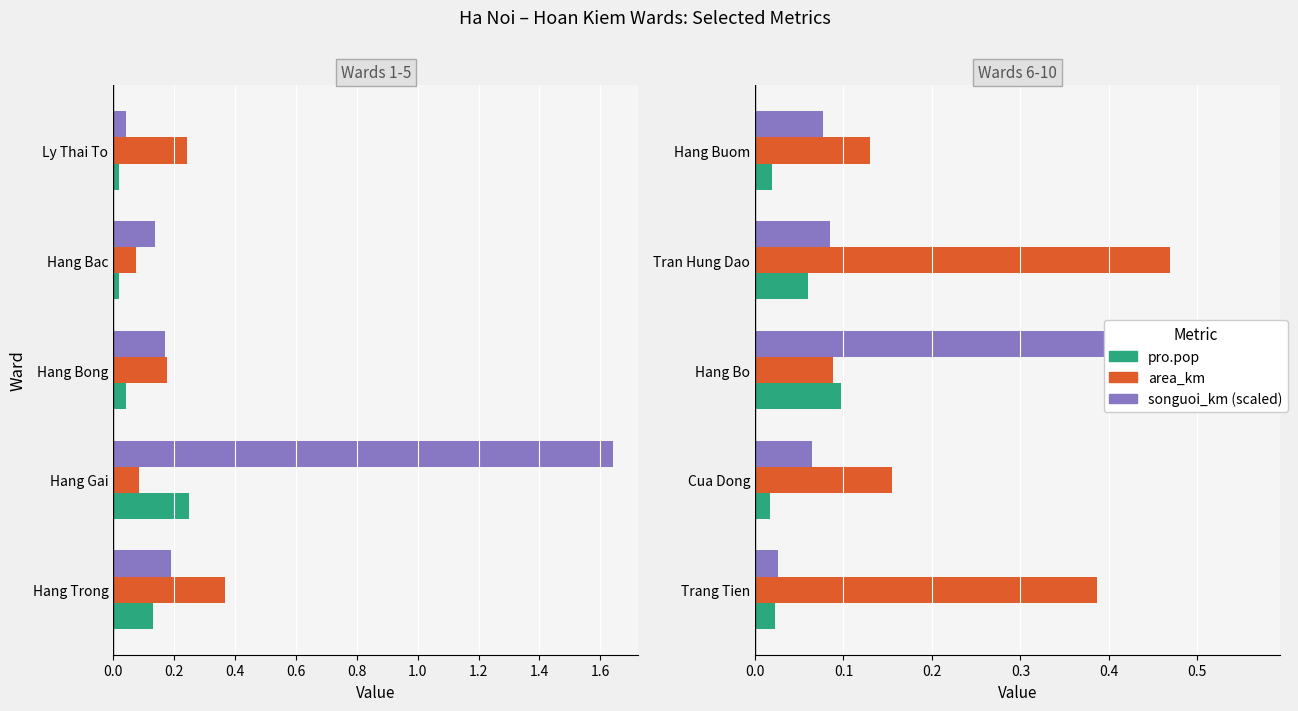

What is the average value of the area_km series?

0.2